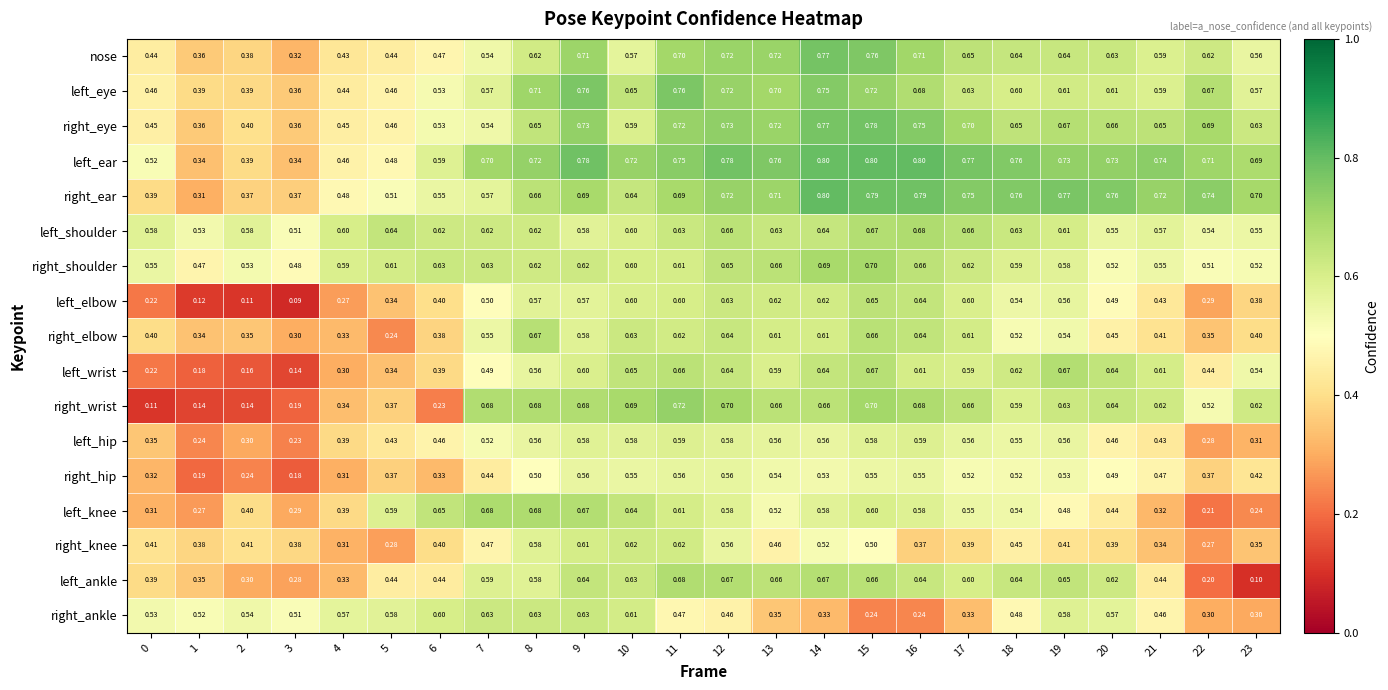

At which category does the chart reach its minimum across all series?

3